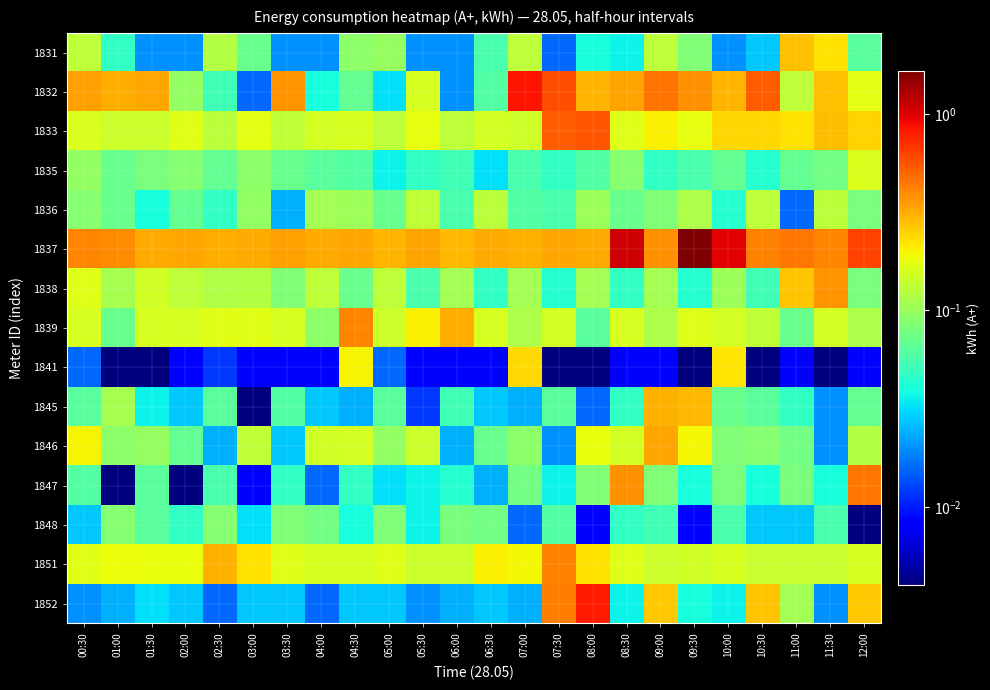

Which series has the largest total across all categories?

1837